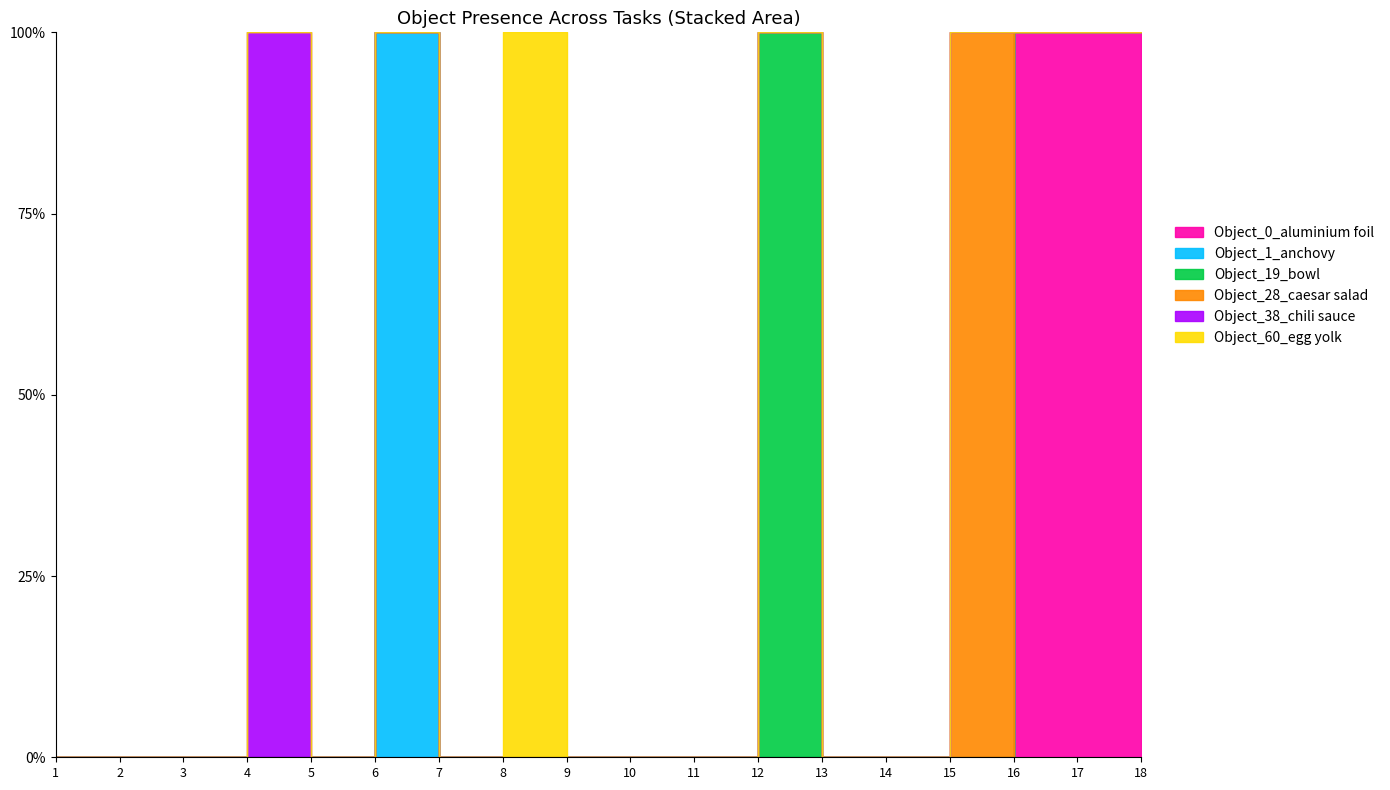

How many values in the Object_0_aluminium foil series exceed 0?

3